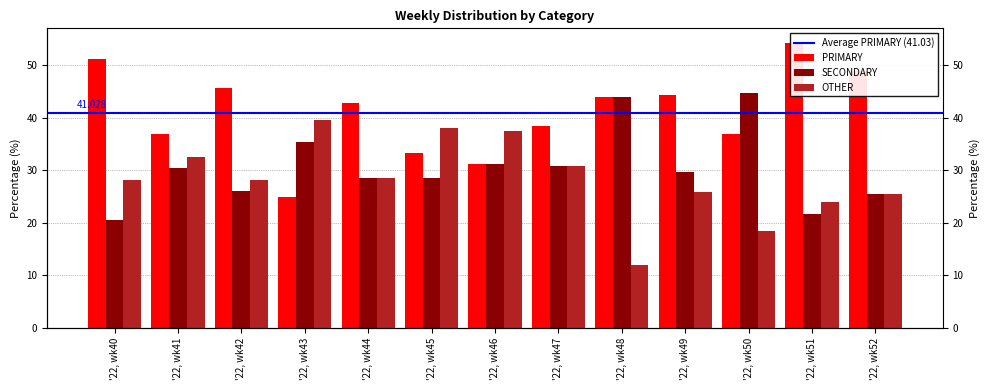

Reading left to right, what are all the values shown in this chart?

PRIMARY: 51.3	37.0	45.7	25.0	42.9	33.3	31.2	38.5	44.0	44.4	36.8	54.3	48.9
SECONDARY: 20.5	30.4	26.1	35.4	28.6	28.6	31.2	30.8	44.0	29.6	44.7	21.7	25.5
OTHER: 28.2	32.6	28.3	39.6	28.6	38.1	37.5	30.8	12.0	25.9	18.4	23.9	25.5